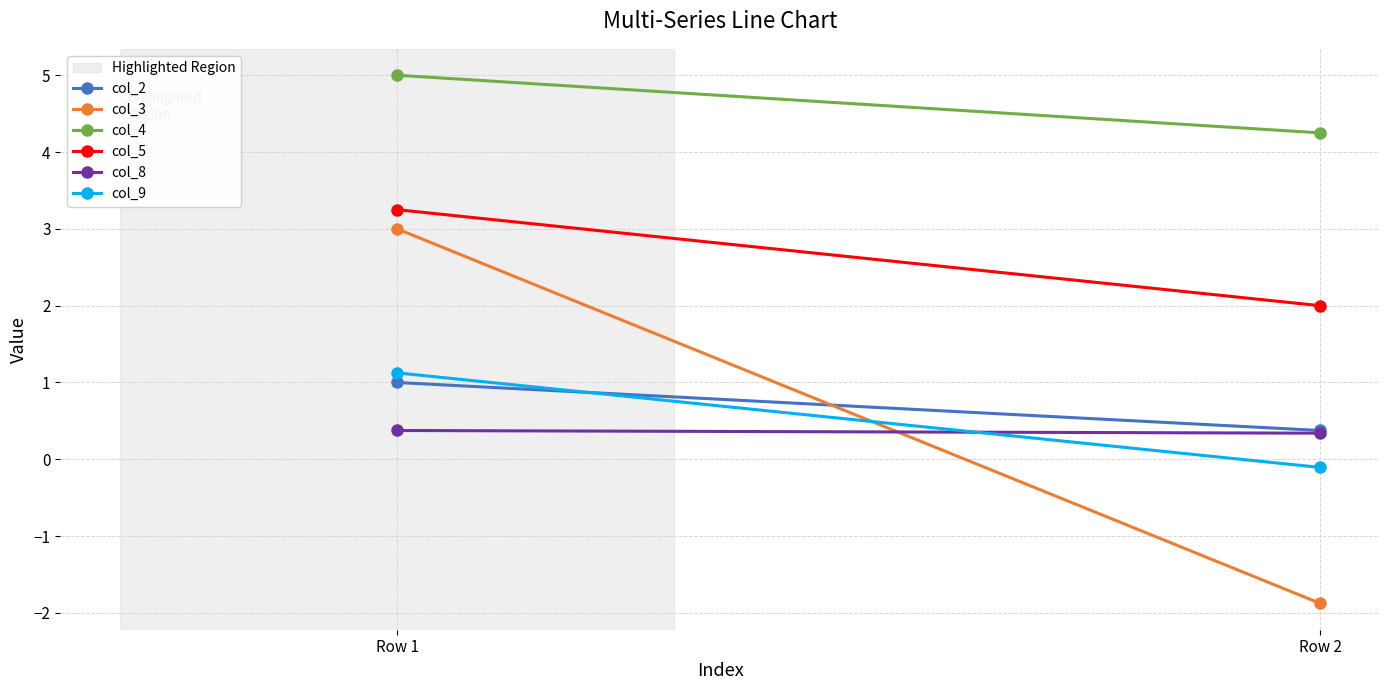

Is it true that col_3 equals 3.0 at Row 1?

True